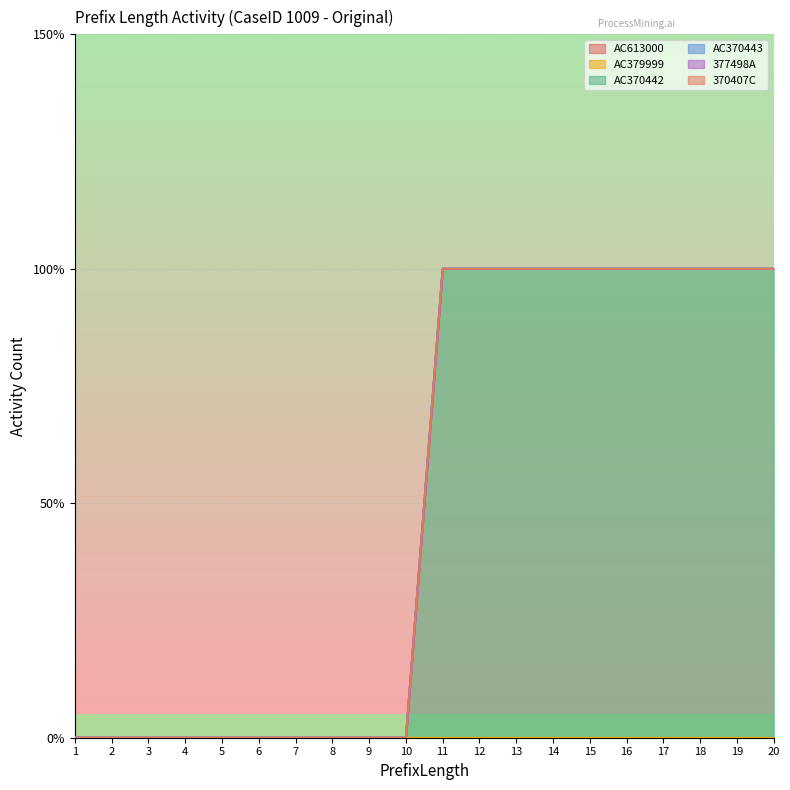

Reading left to right, what are all the values shown in this chart?

AC613000: 0	0	0	0	0	0	0	0	0	0	0	0	0	0	0	0	0	0	0	0
AC379999: 0	0	0	0	0	0	0	0	0	0	0	0	0	0	0	0	0	0	0	0
AC370442: 0	0	0	0	0	0	0	0	0	0	1	1	1	1	1	1	1	1	1	1
AC370443: 0	0	0	0	0	0	0	0	0	0	0	0	0	0	0	0	0	0	0	0
377498A: 0	0	0	0	0	0	0	0	0	0	0	0	0	0	0	0	0	0	0	0
370407C: 0	0	0	0	0	0	0	0	0	0	0	0	0	0	0	0	0	0	0	0